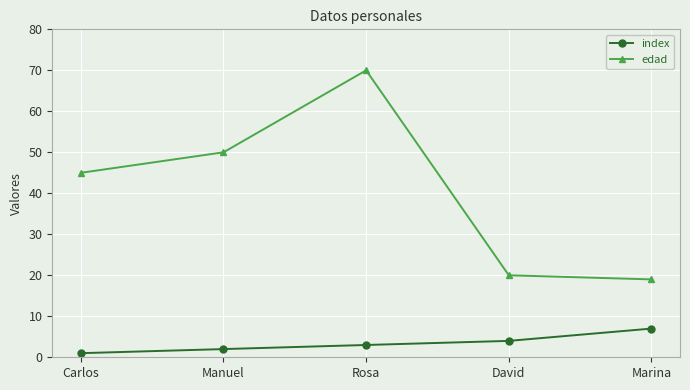

Reading right to left, extract all data points from this chart.

index: 7	4	3	2	1
edad: 19	20	70	50	45